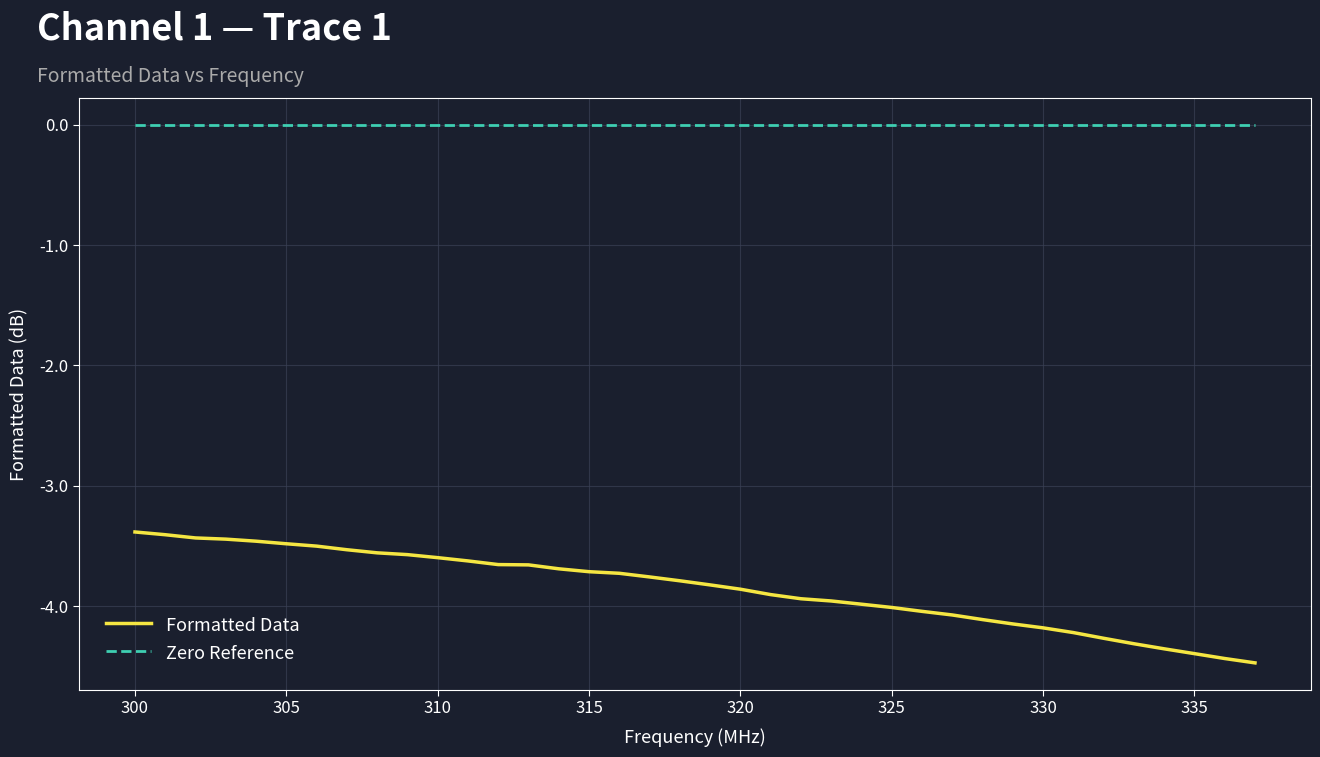

True or false: Zero Reference and Formatted Data intersect in this chart.

False